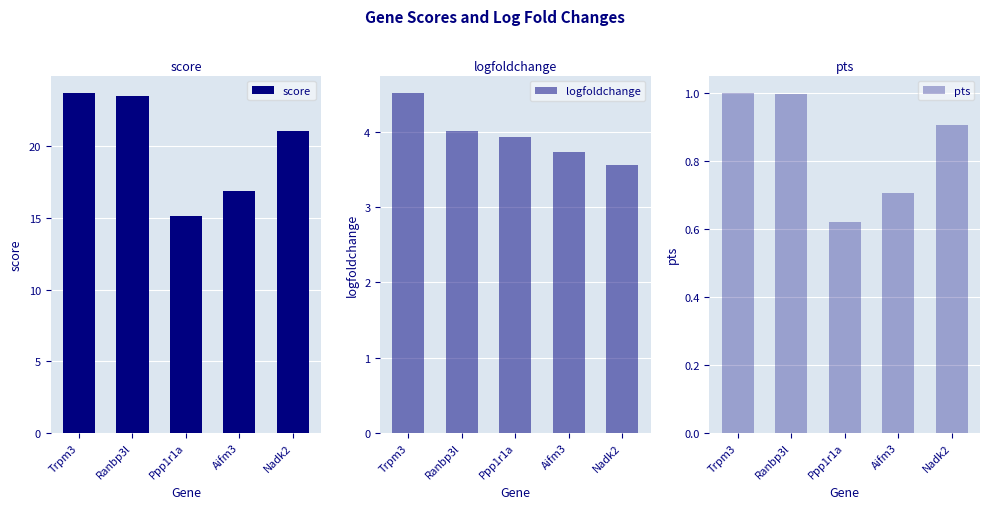

List the series in order of their overall mean, highest first.

score, logfoldchange, pts